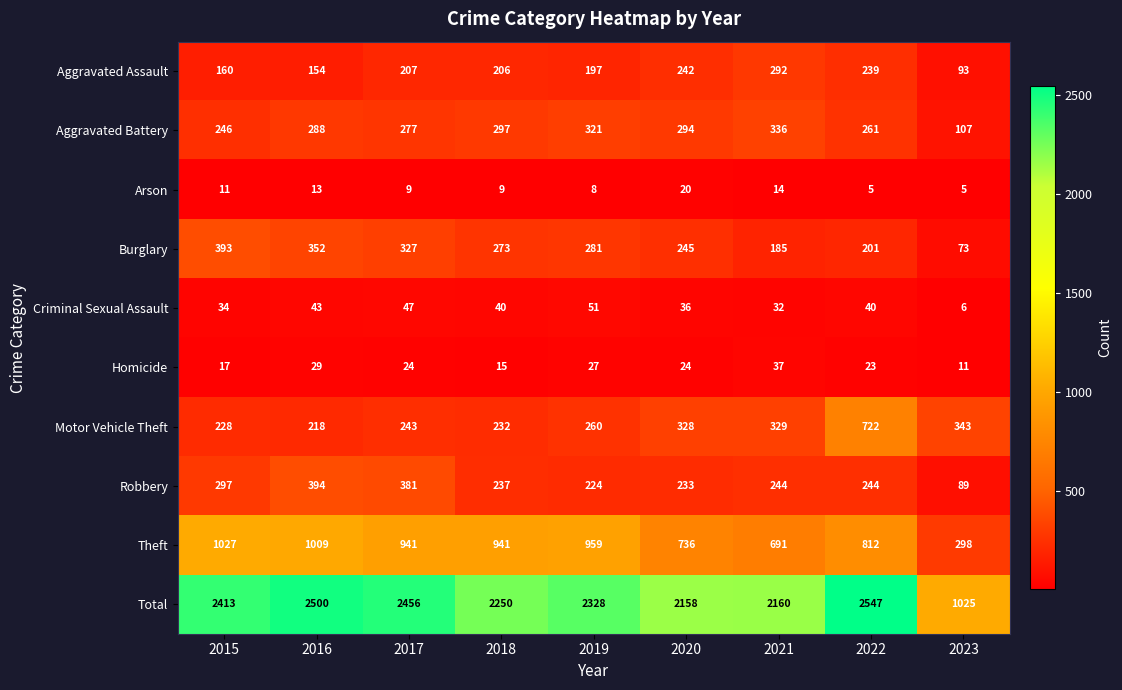

What is the average value of the Theft series?

824